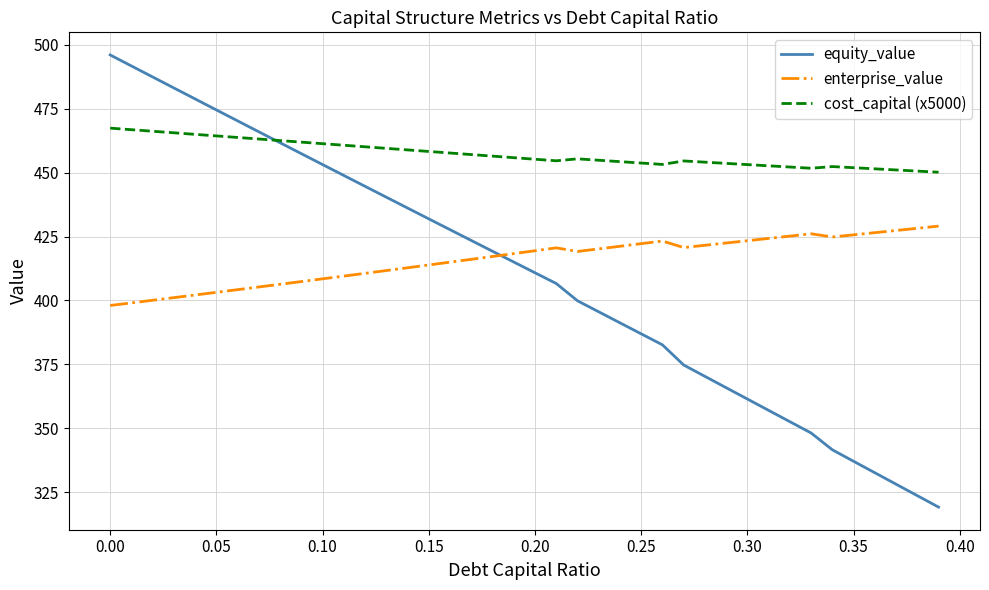

In enterprise_value, how many points are higher than both neighbors (excluding endpoints)?

3